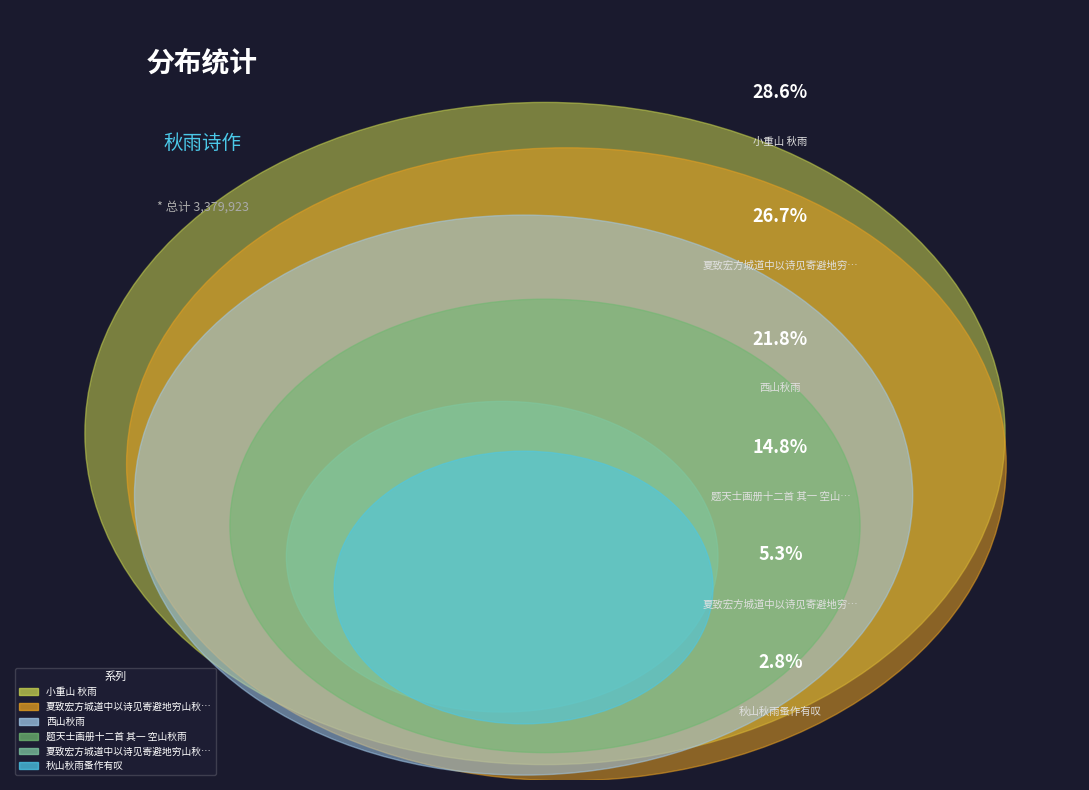

To the nearest percent, what portion does 小重山 秋雨 represent?

29%